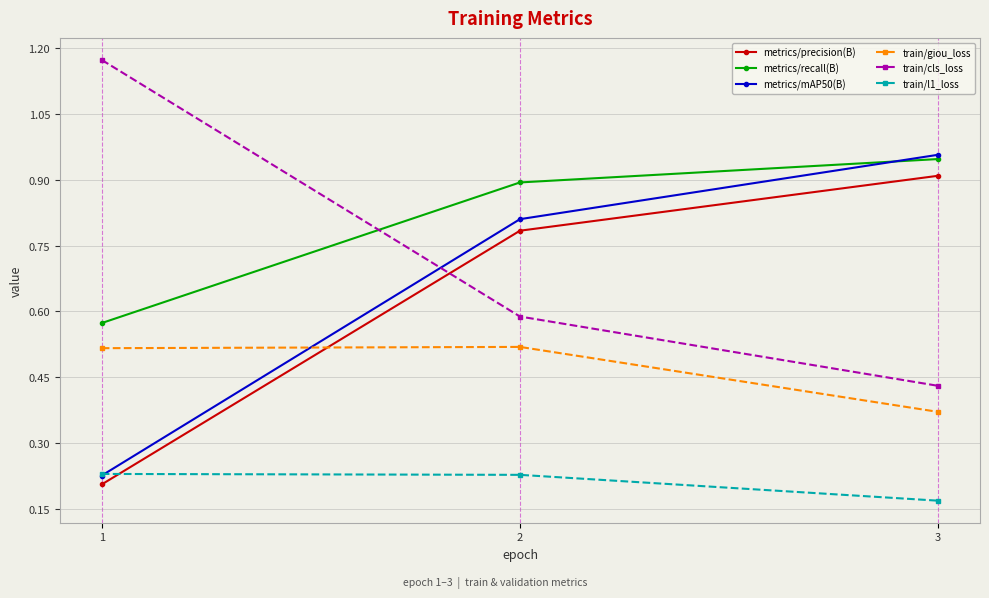

Which category has the highest value across all series?

1